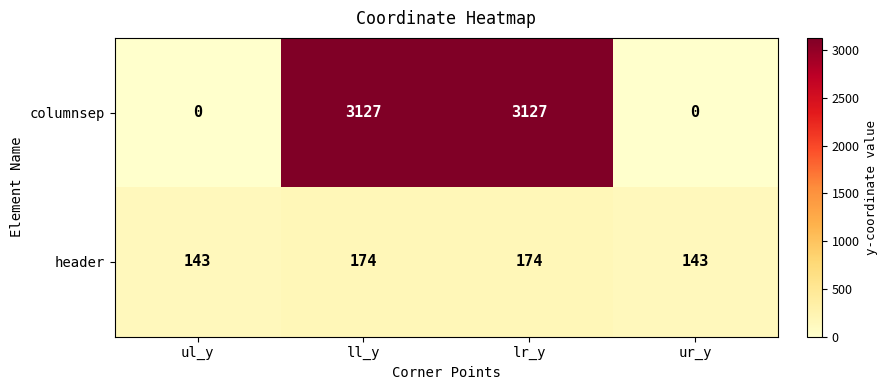

True or false: columnsep has a value of 5618 at lr_y.

False